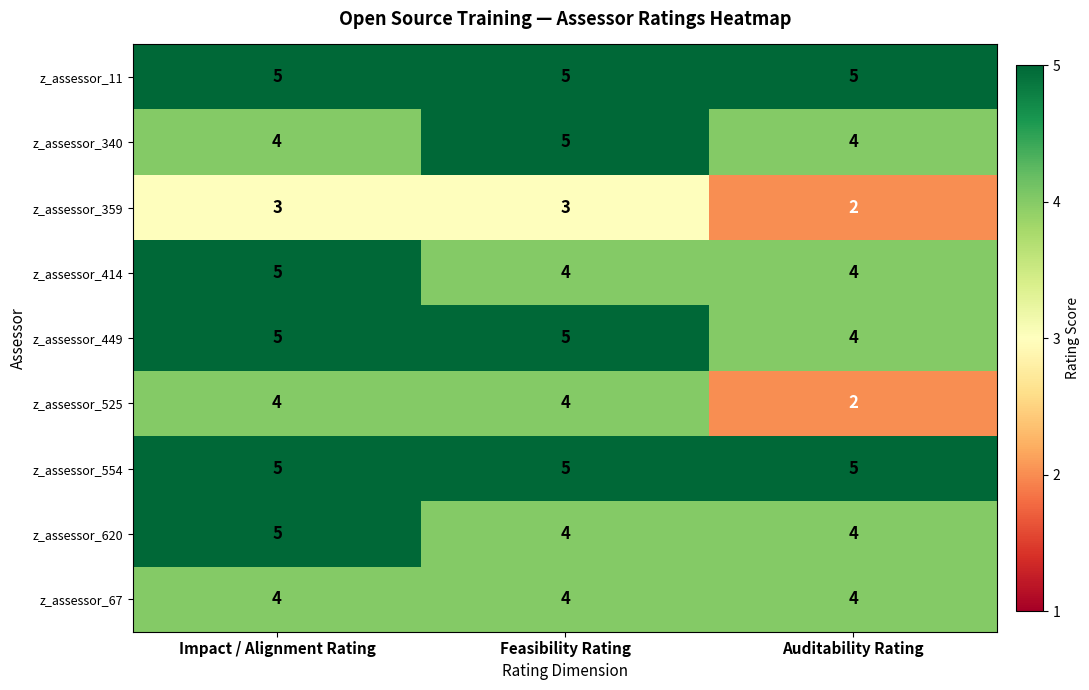

Between Impact / Alignment Rating and Auditability Rating, which series saw the biggest shift?

z_assessor_525